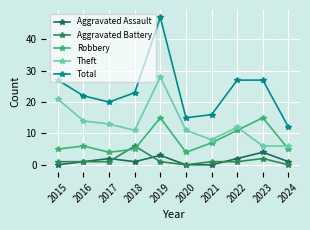

What is the average value of the Theft series?

13